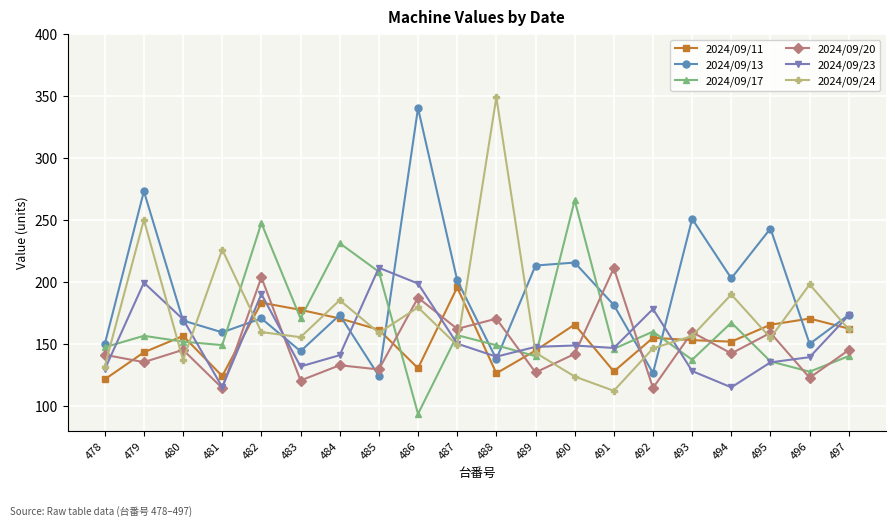

True or false: 2024/09/24 has a value of 198.3 at 496.

True